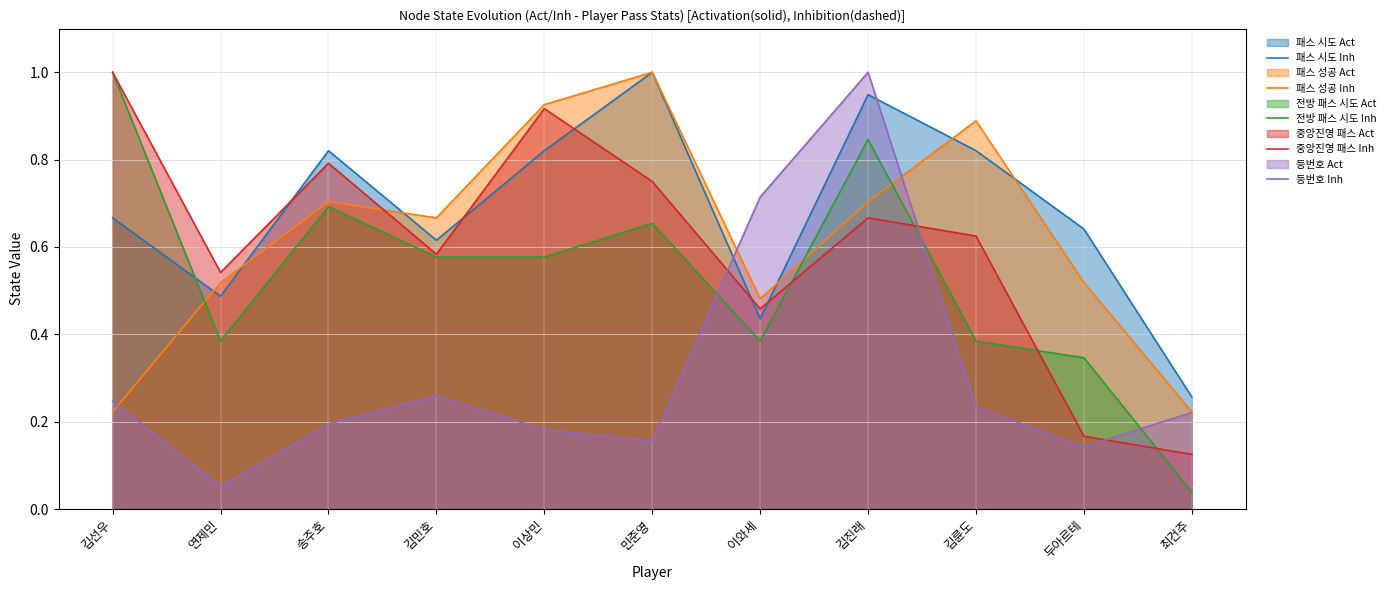

How many intersections are there between 전방 패스 시도 Inh and 중앙진영 패스 Inh?

4